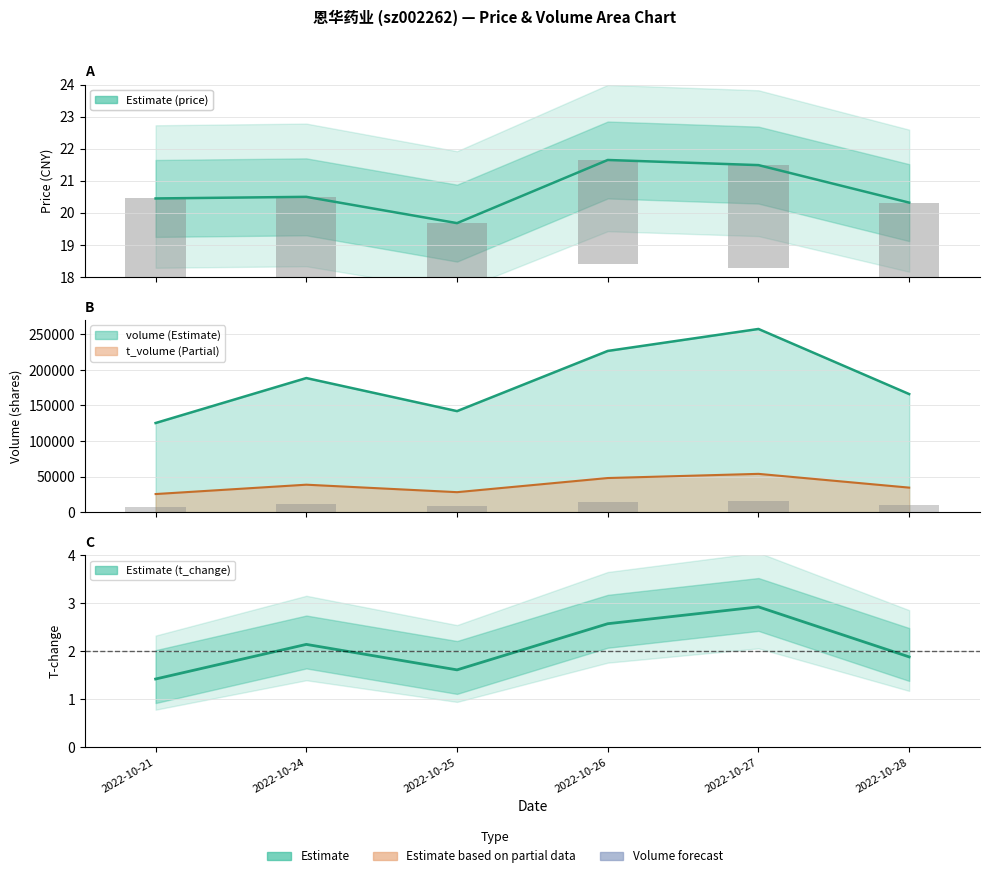

Reading left to right, what are all the values shown in this chart?

price: 20.4	20.5	19.7	21.6	21.5	20.3
t_change: 1.4	2.1	1.6	2.6	2.9	1.9